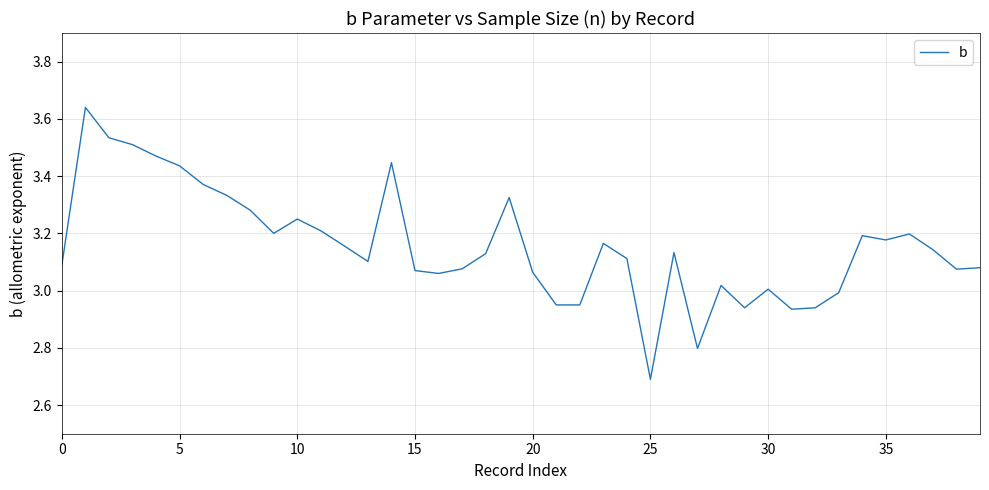

What is the minimum value shown in the chart?

2.7